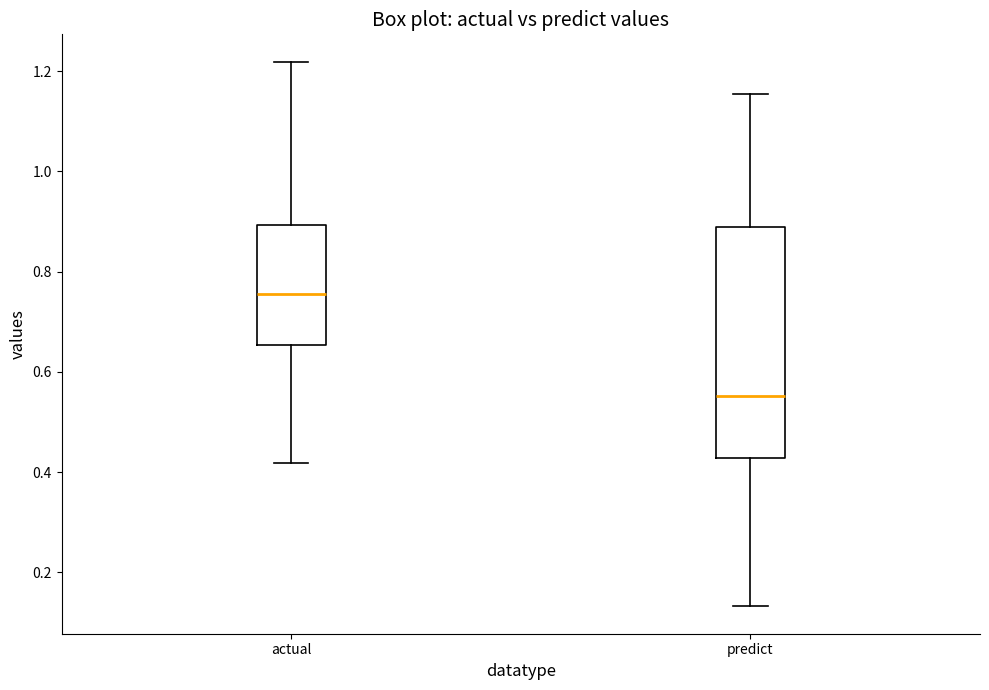

Reading left to right, read every box against the y-axis: the position of its median line, the range the box covers, and the ends of its whiskers. The values are not printed on the chart, so give them approximately, as read against the axis.

actual: median 0.76, box 0.66 to 0.90, whiskers 0.42 to 1.22
predict: median 0.56, box 0.42 to 0.88, whiskers 0.14 to 1.16